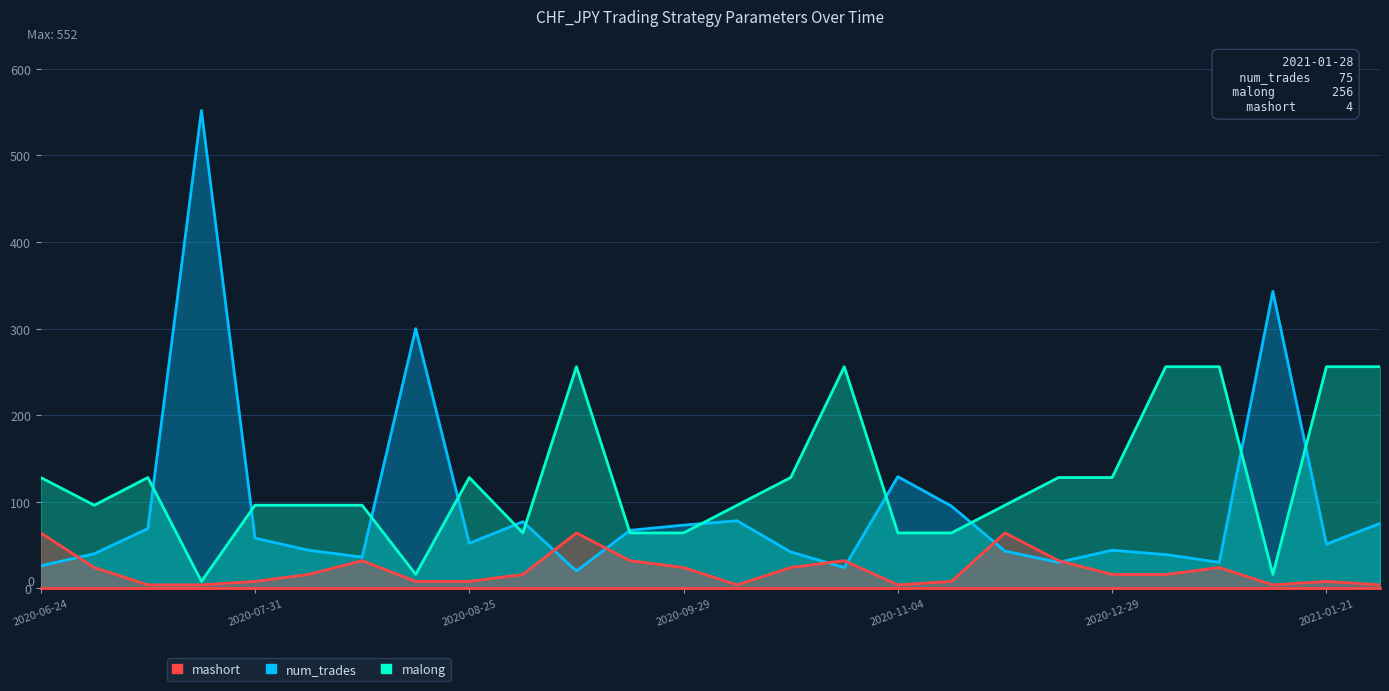

What is the sum of the mashort values at 2020-09-01 and 2020-12-29?

32